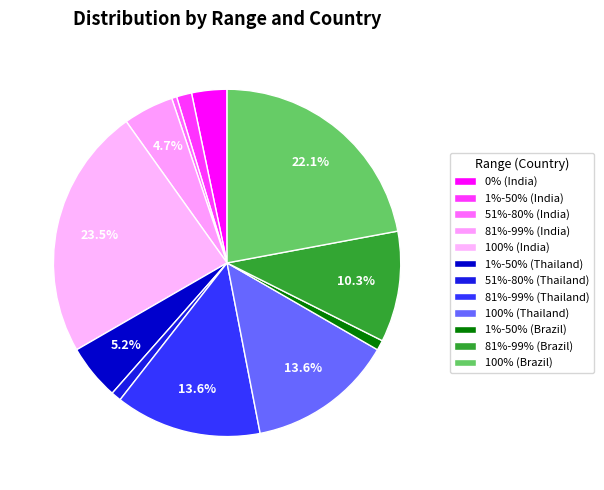

Which category has the biggest portion of the pie?

100% (India)